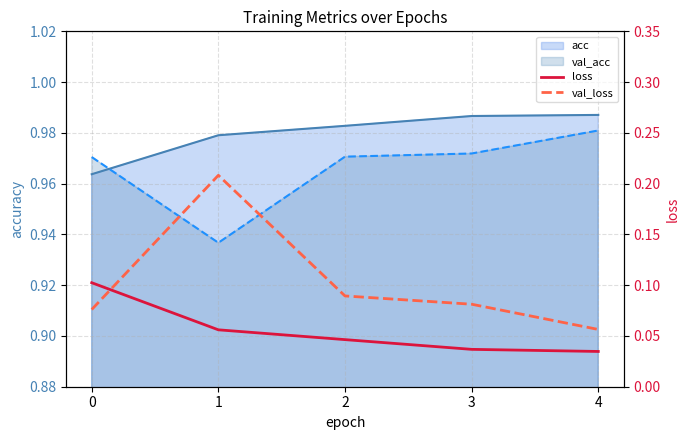

At how many categories does at least one series exceed 0?

5